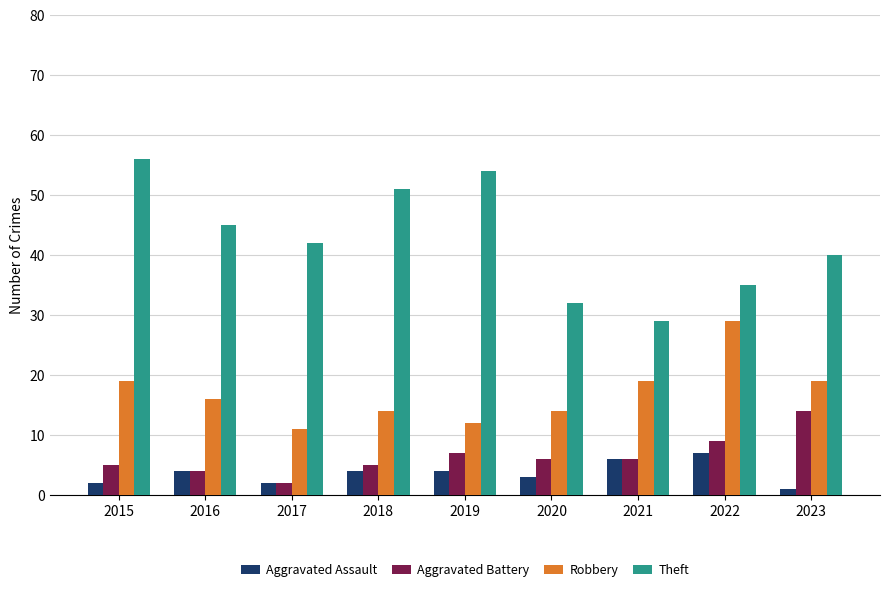

List the series in order of their peak value, highest first.

Theft, Robbery, Aggravated Battery, Aggravated Assault